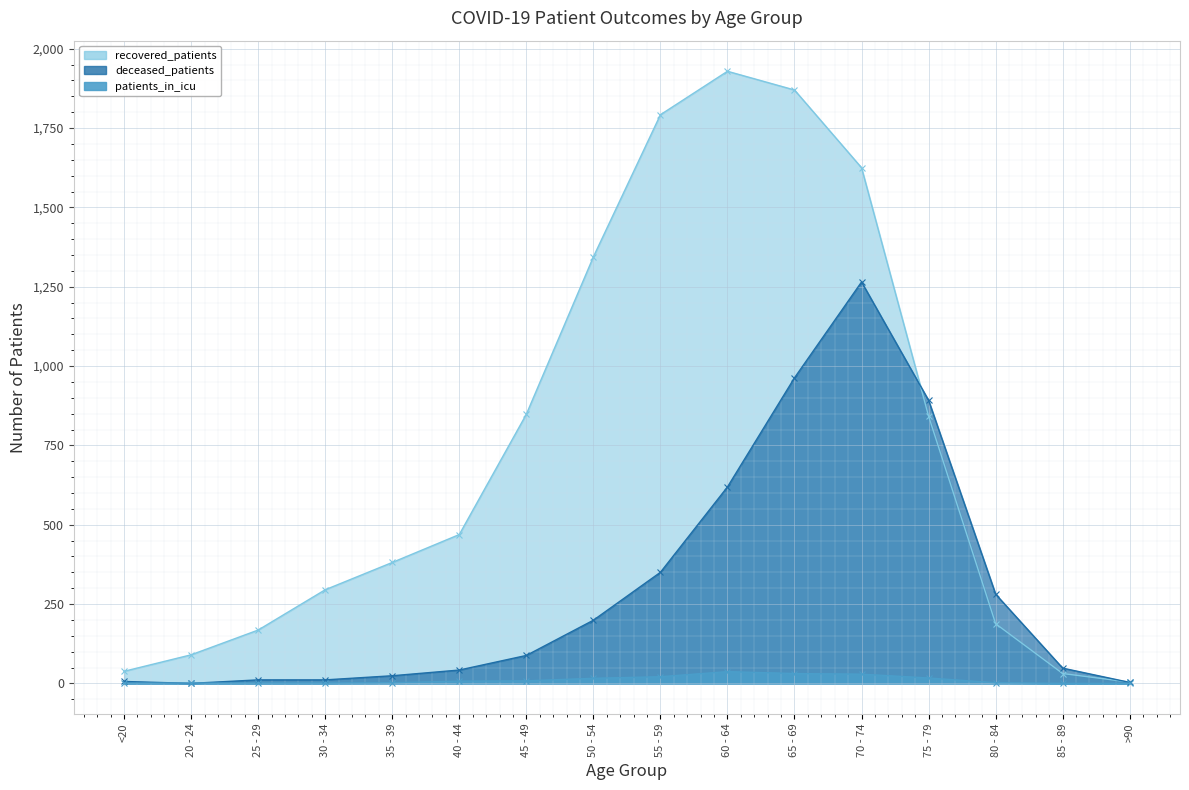

What is the label of the 11th point from the left?

65 - 69